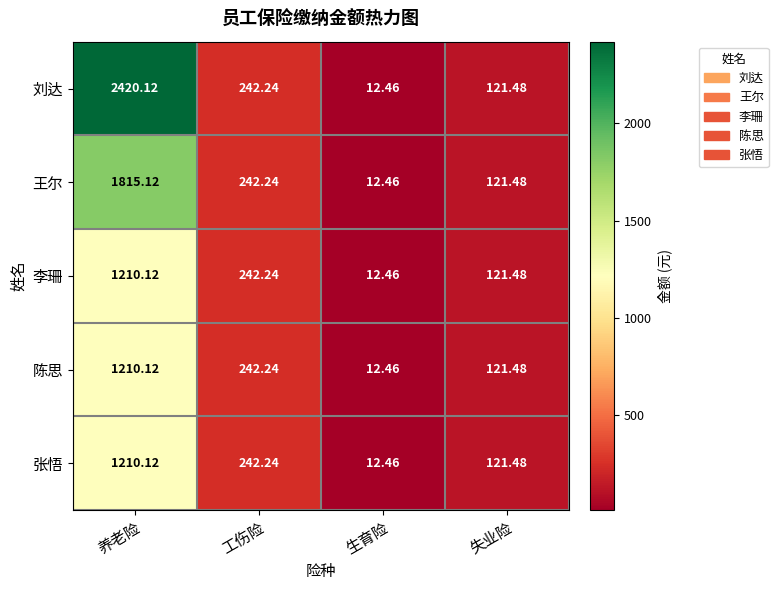

How many series are shown in this chart?

5